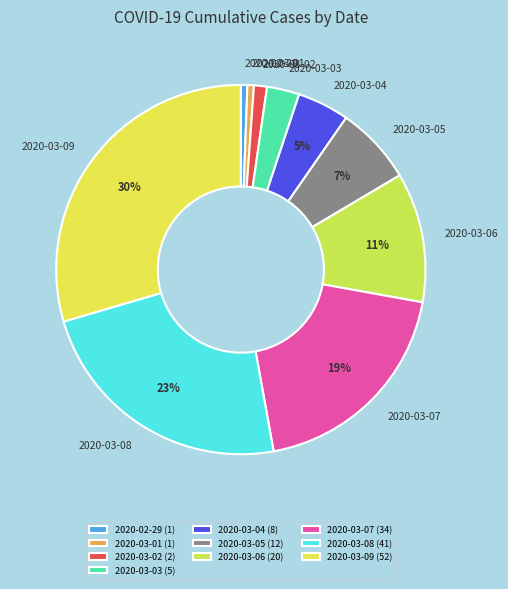

What percentage is the 2020-03-06 slice, to the nearest percent?

11%